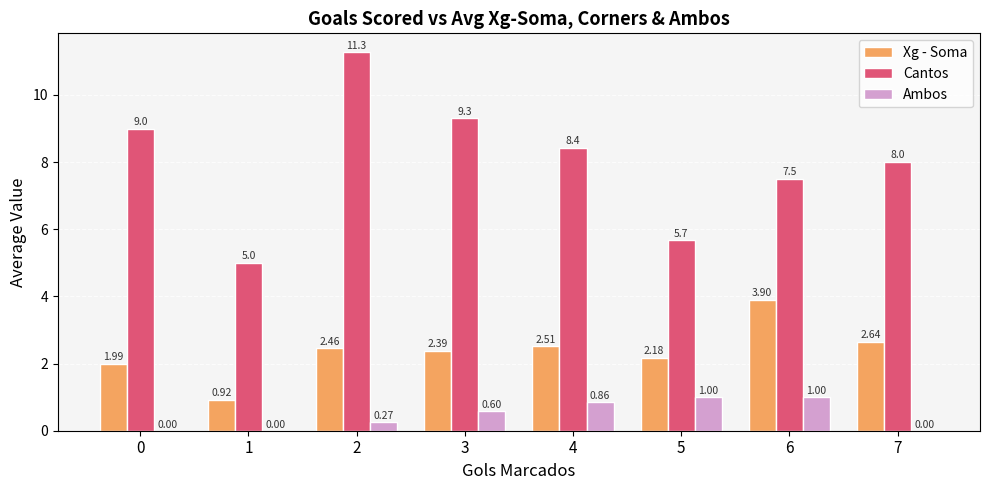

What is the spread (max minus min) of values at 4?

7.6